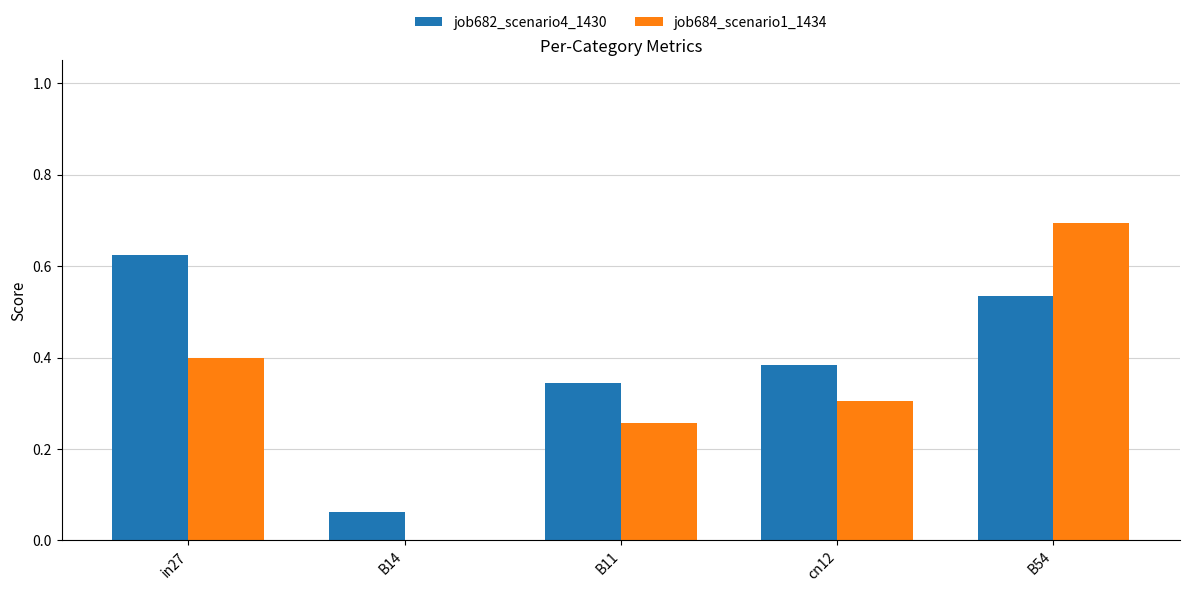

Is it true that job684_scenario1_1434 equals 0.3 at B11?

True